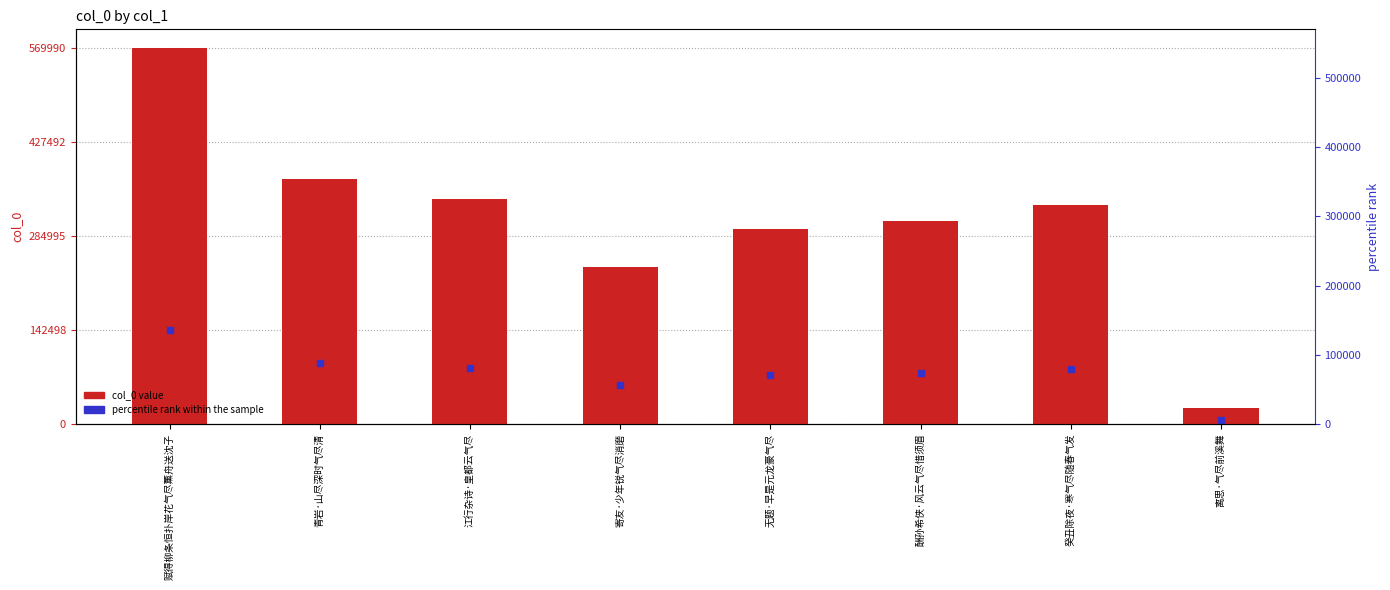

Which label corresponds to the smallest value in the chart?

离思·气尽前溪舞